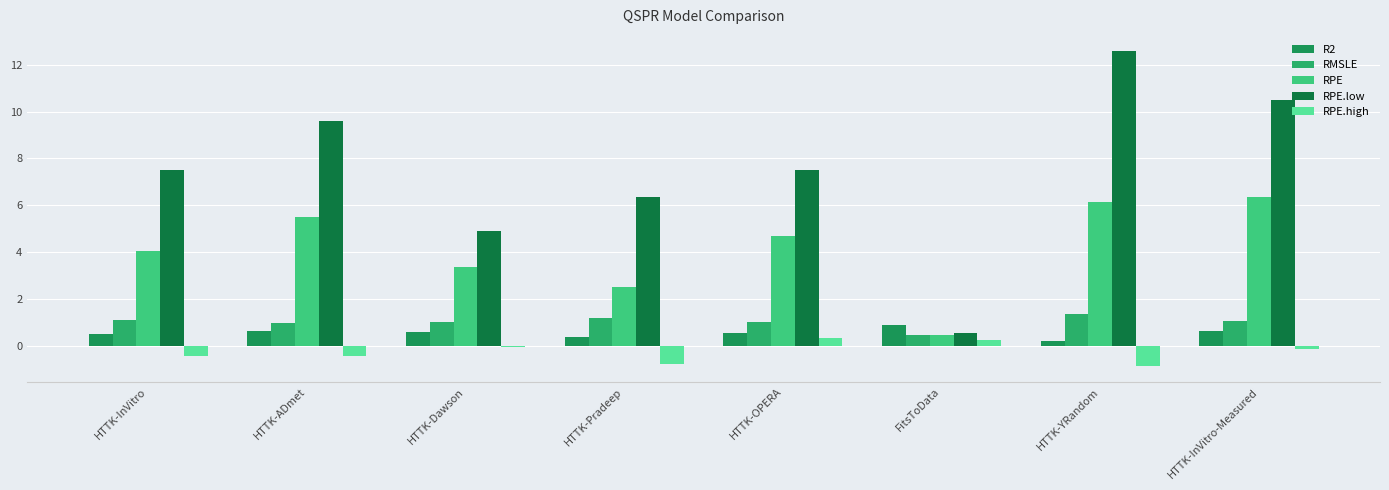

At which category is the sum across all series the highest?

HTTK-YRandom